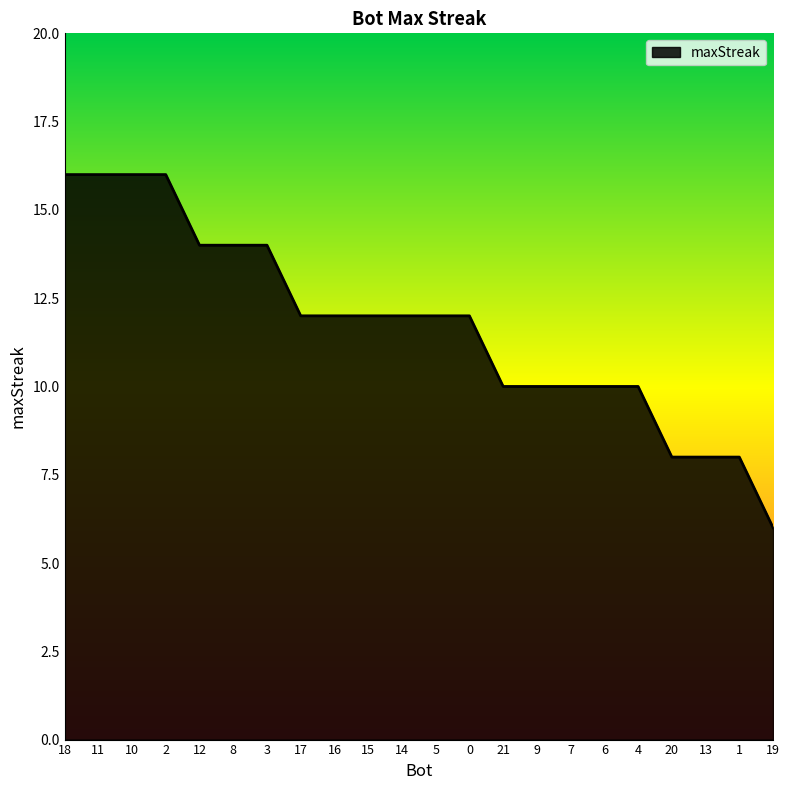

What is the difference between the values at 9 and 2?

6